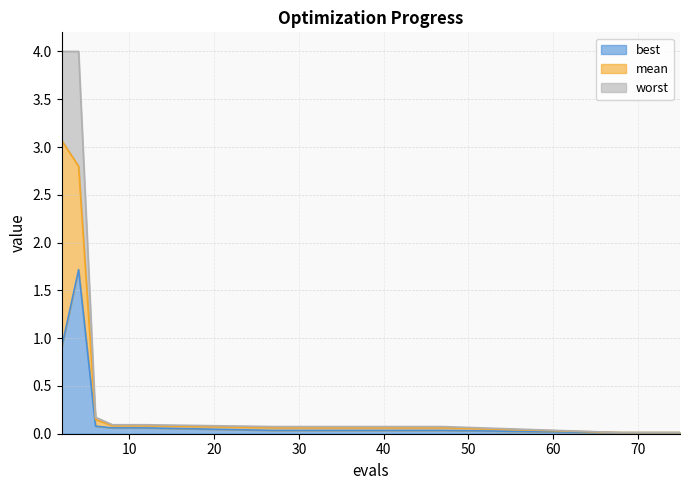

What is the greatest value displayed?

4.0